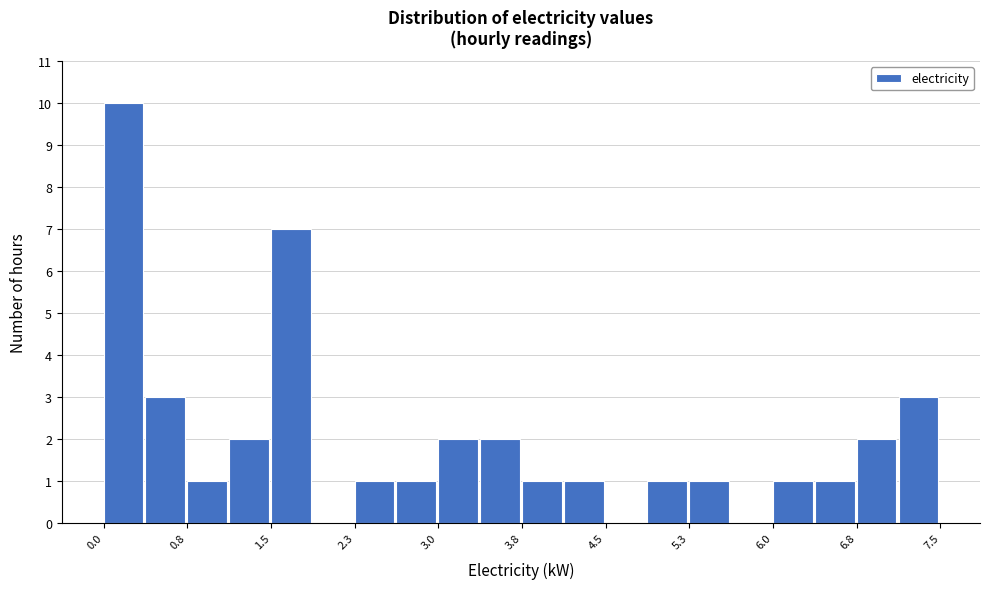

Read against the x-axis, roughly where is the centre of the tallest bar?

0.2